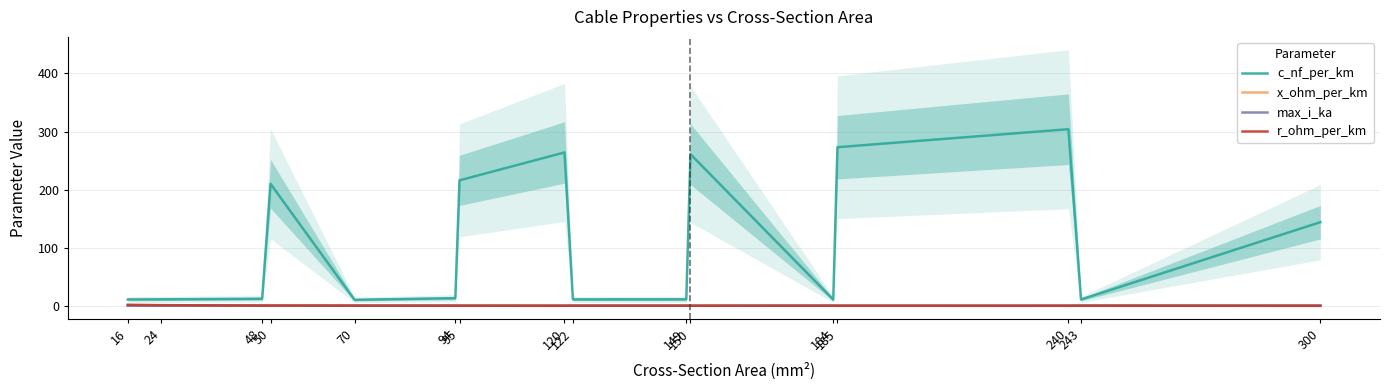

True or false: max_i_ka has more than 0 interior local peaks.

True